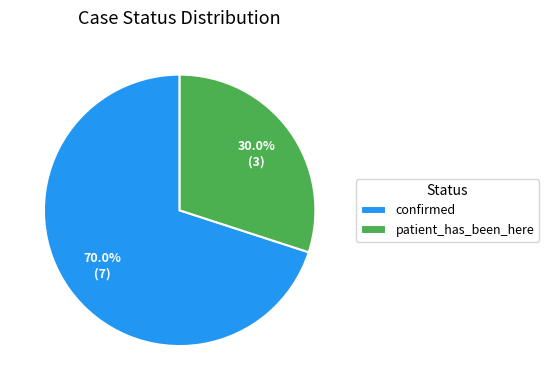

Approximately how many times larger is the value at patient_has_been_here compared to confirmed?

0.4